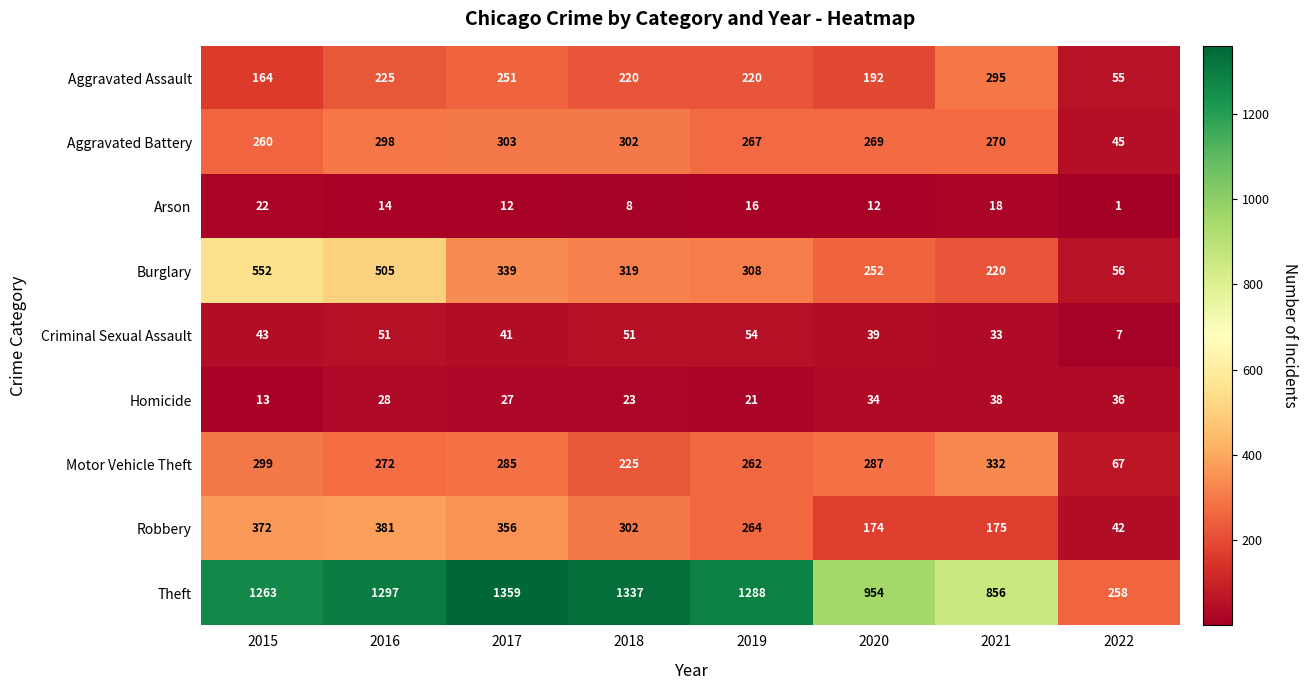

Which series has the largest range (max minus min)?

Theft